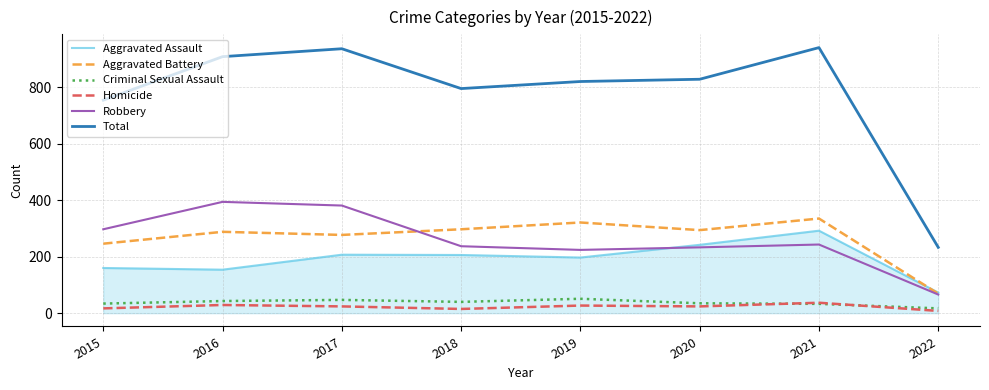

The value of Criminal Sexual Assault at 2015 is 34. True or false?

True